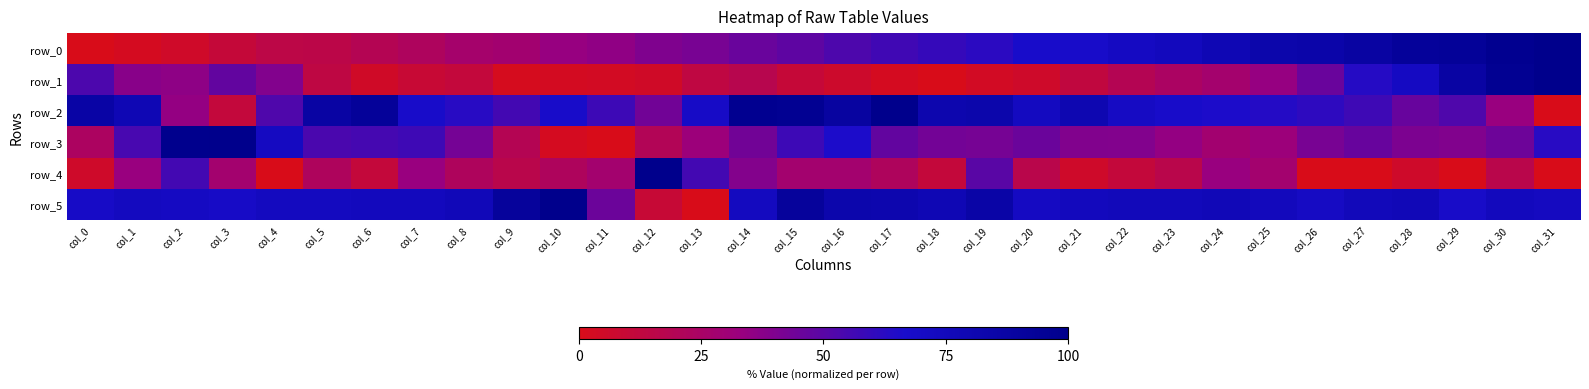

What is the spread (max minus min) of values at col_28?

86.7